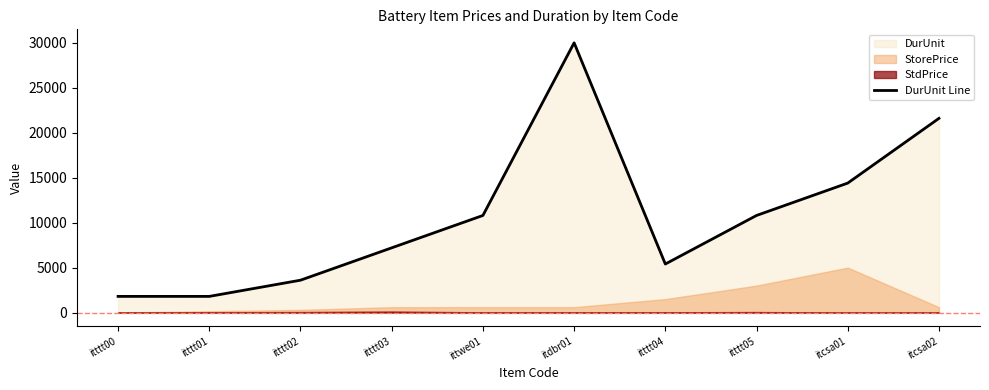

What is the greatest value displayed?

30000